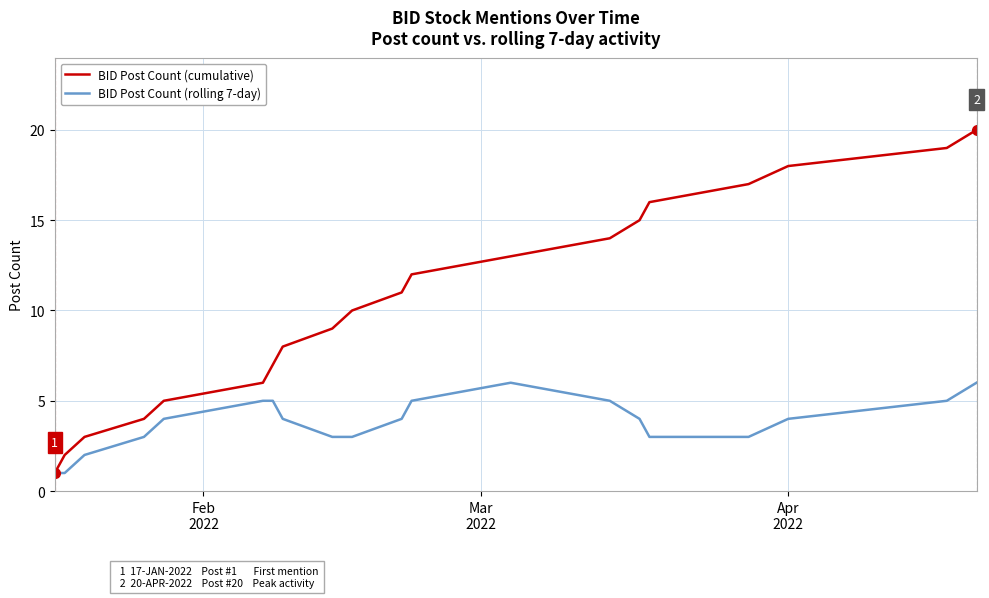

What is the maximum value shown in the chart?

20